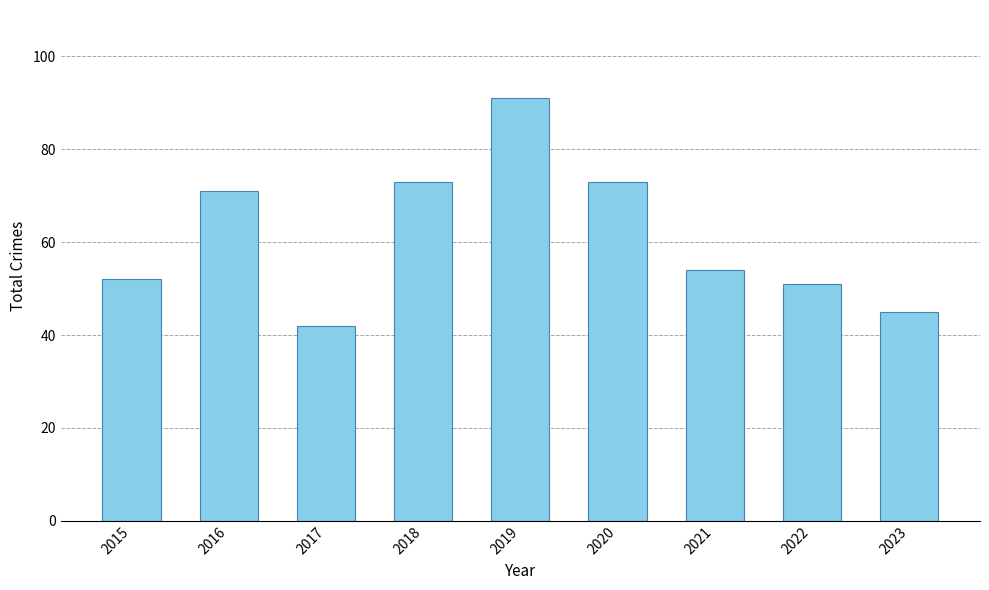

Approximately how many times larger is the value at 2022 compared to 2023?

1.1